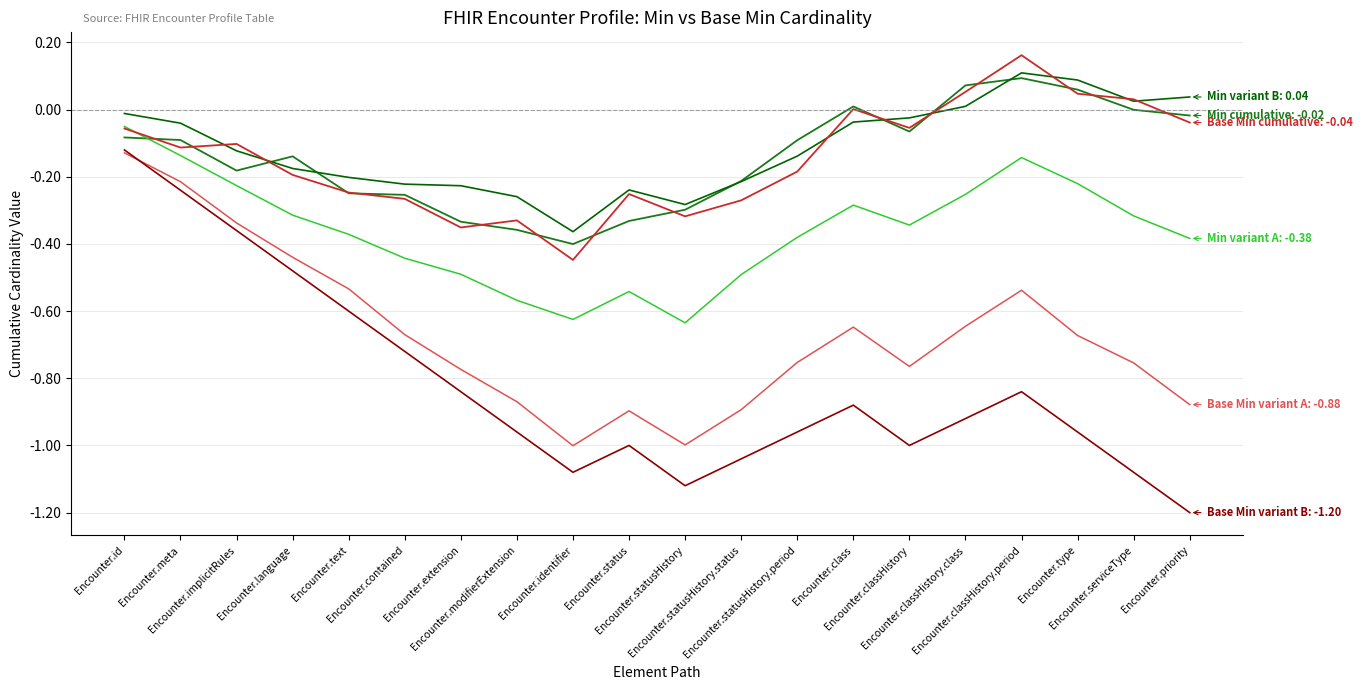

How many lines are shown in the chart?

6